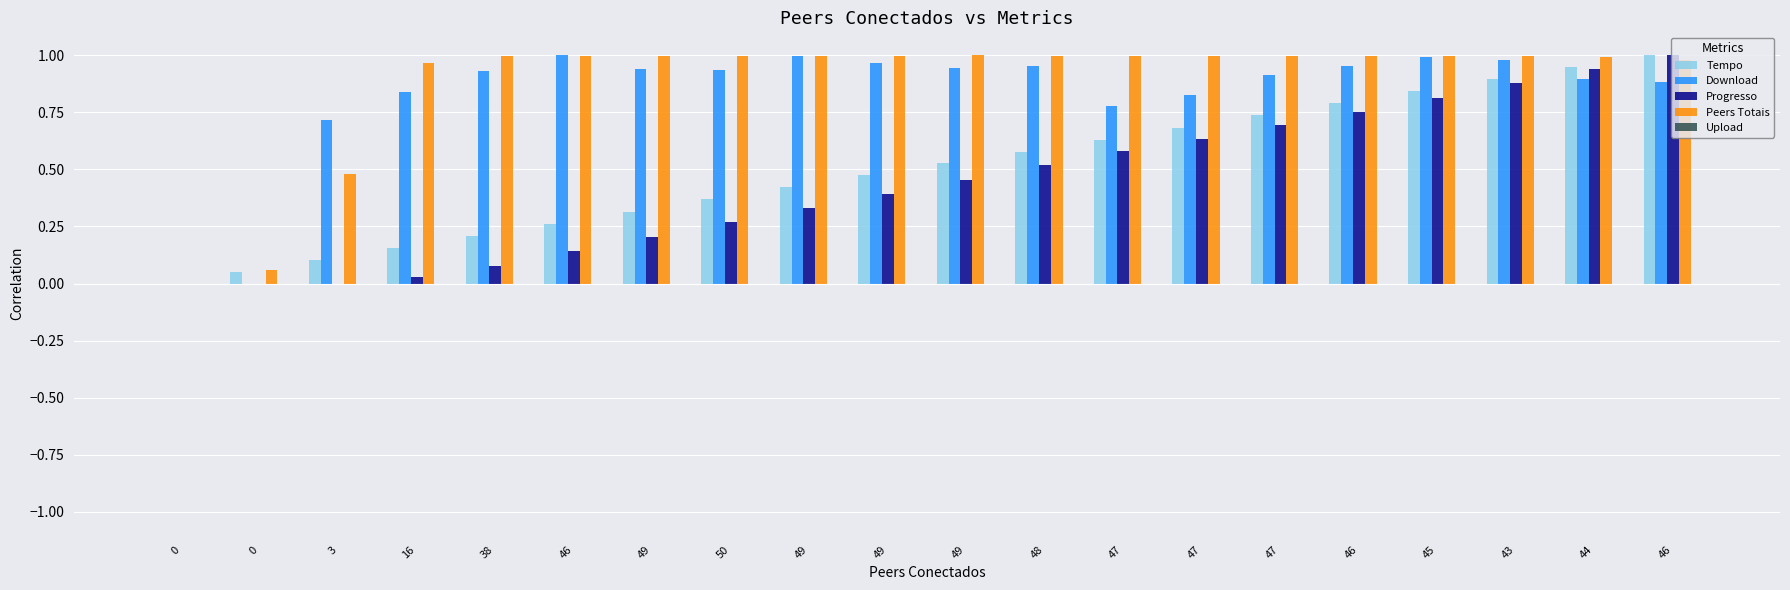

List the labels in order of Tempo value, smallest first.

0, 0, 3, 16, 38, 46, 49, 50, 49, 49, 49, 48, 47, 47, 47, 46, 45, 43, 44, 46